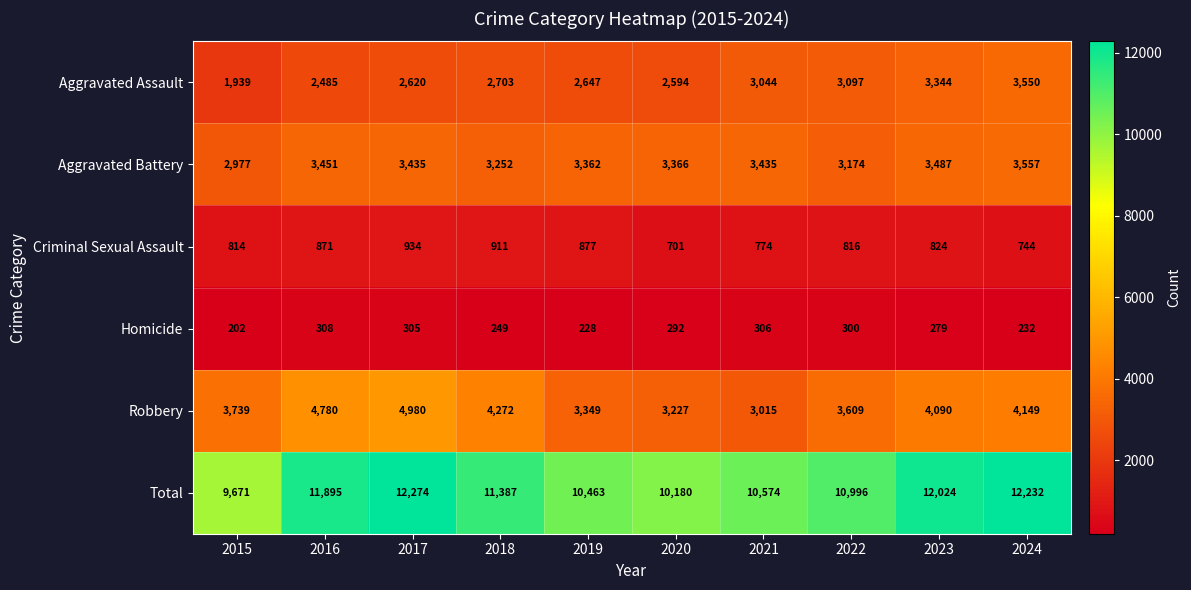

List the series in order of their peak value, lowest first.

Homicide, Criminal Sexual Assault, Aggravated Assault, Aggravated Battery, Robbery, Total